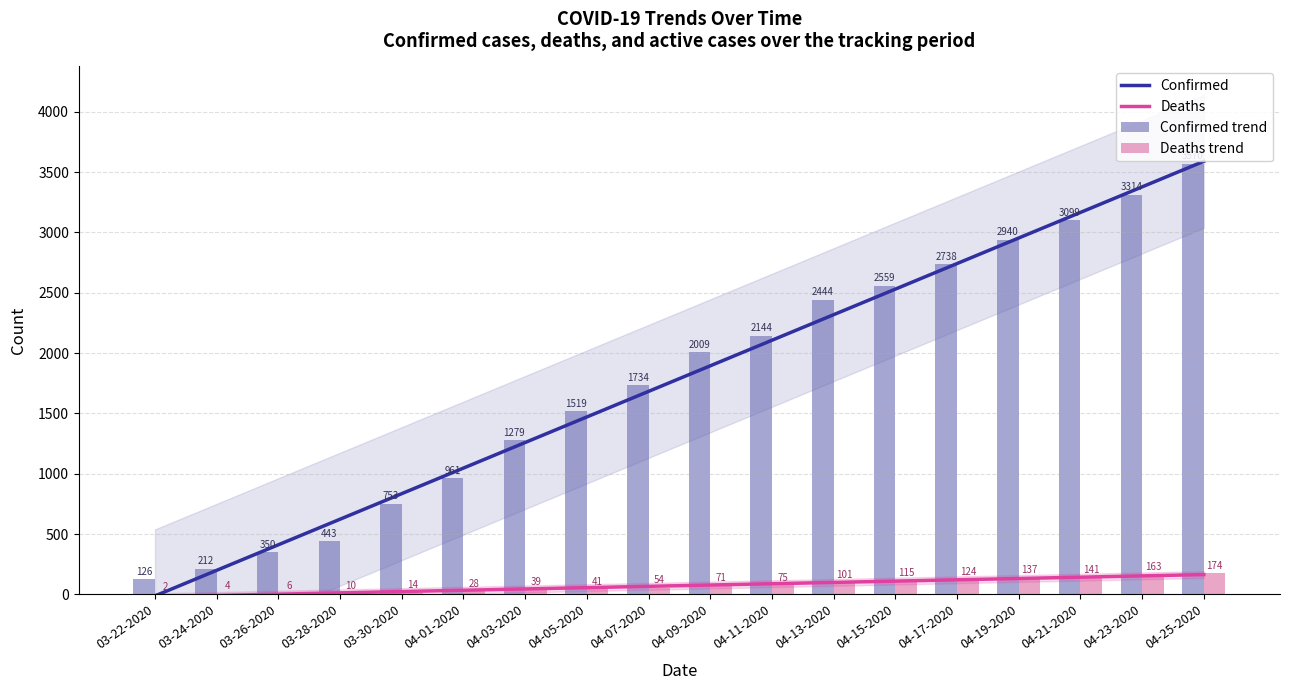

Are the bars horizontal?

No